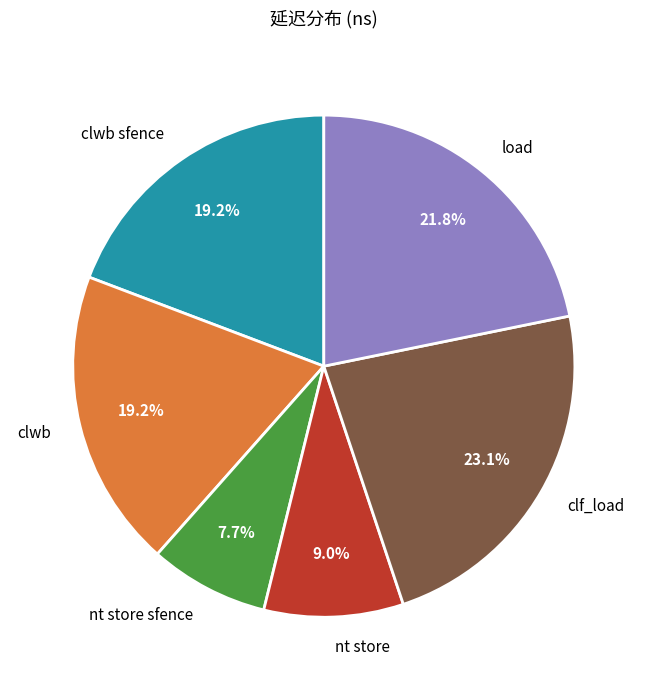

What percentage do clf_load and clwb sfence together represent?

42.3%